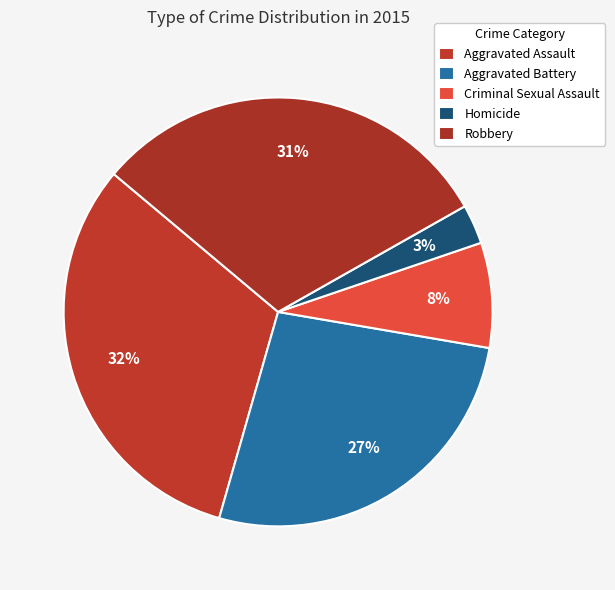

How many segments does this pie chart have?

5